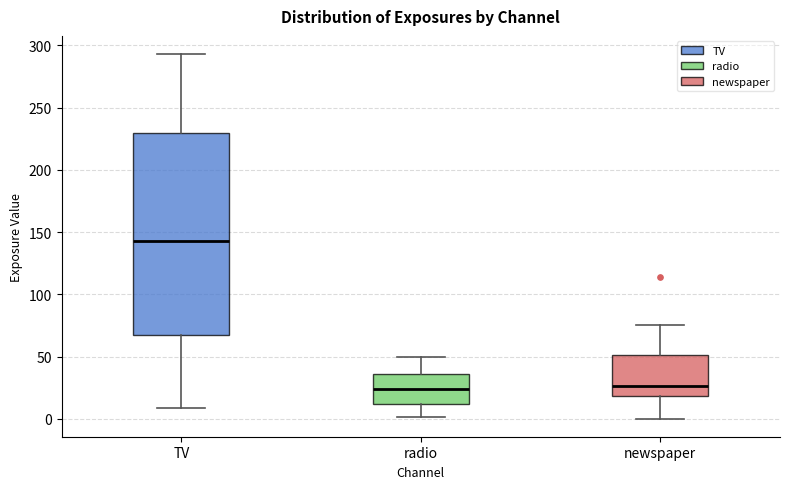

Reading left to right, transcribe this box plot: for each box, give where its median line is, the range the box spans, and where its two whiskers end, as read against the y-axis. The values are not printed on the chart, so give them approximately, as read against the axis.

TV: median 145, box 65 to 230, whiskers 10 to 295
radio: median 25, box 10 to 35, whiskers 0 to 50
newspaper: median 25, box 20 to 50, whiskers 0 to 75